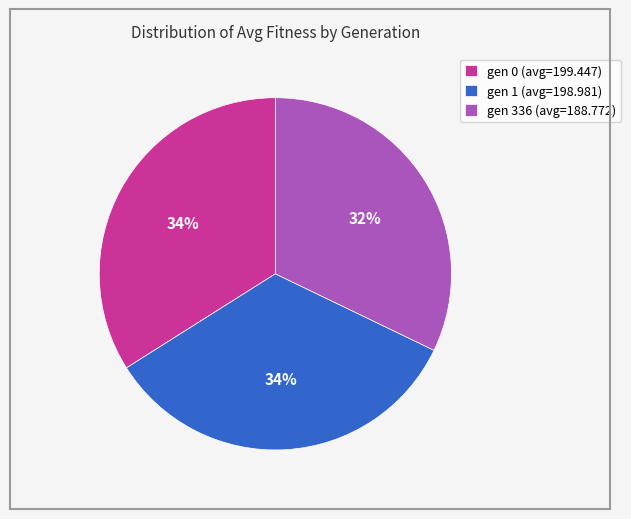

Combined, do gen 0 (avg=199.447) and gen 336 (avg=188.772) account for over 50%?

Yes